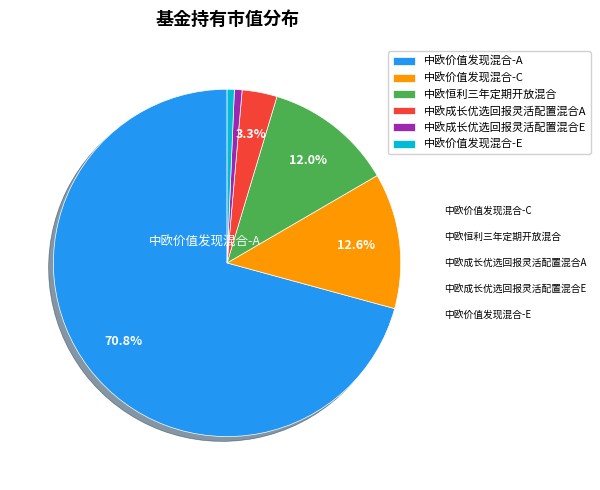

Does any single category account for the majority?

Yes